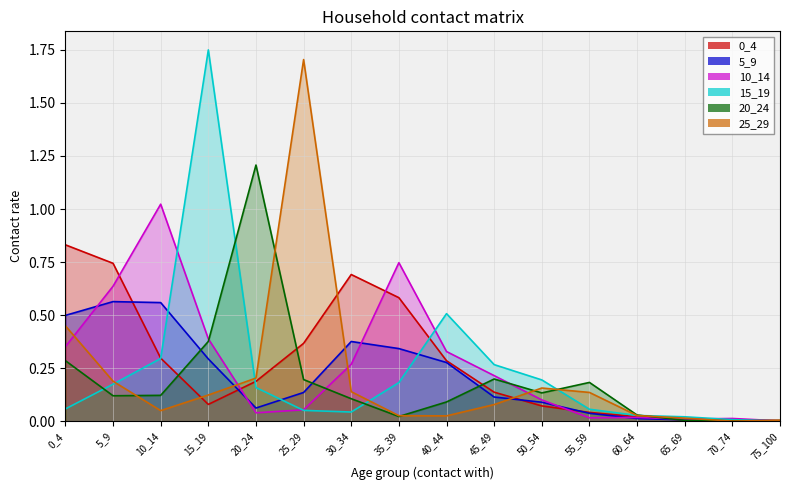

What is the total value across all series at 45_49?

1.0